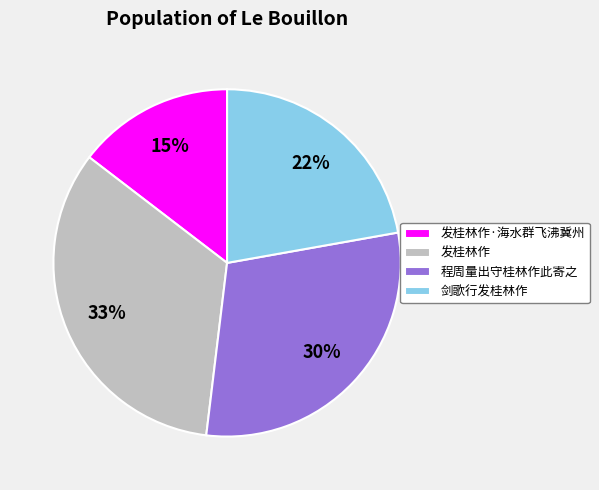

Rank the categories by value from highest to lowest.

发桂林作, 程周量出守桂林作此寄之, 剑歌行发桂林作, 发桂林作·海水群飞沸冀州